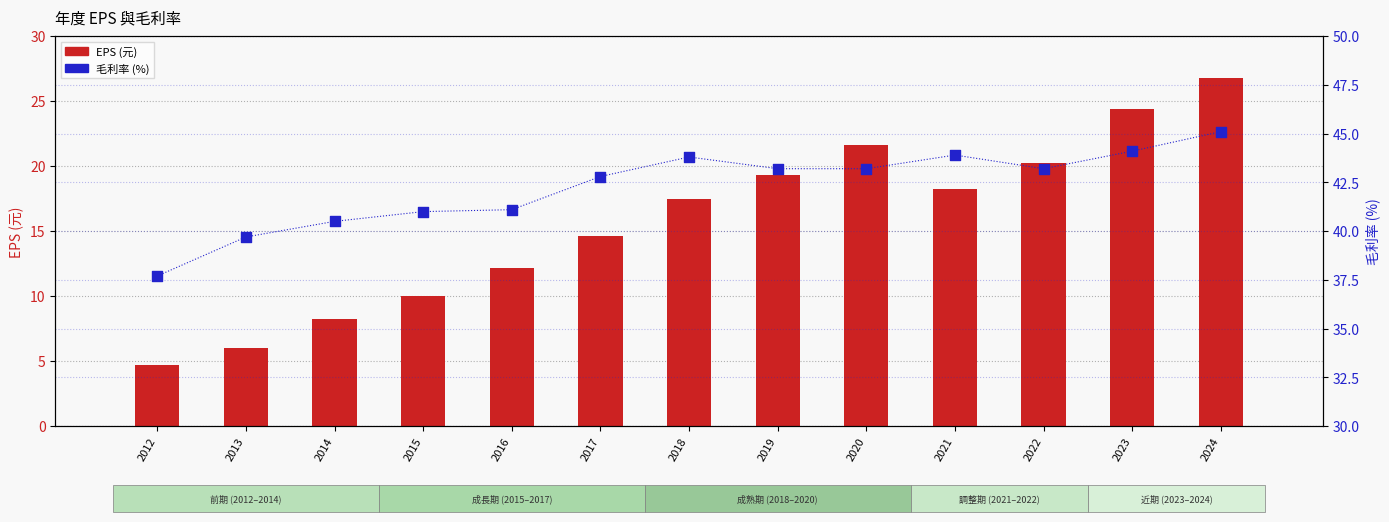

At how many categories does at least one series exceed 5?

13